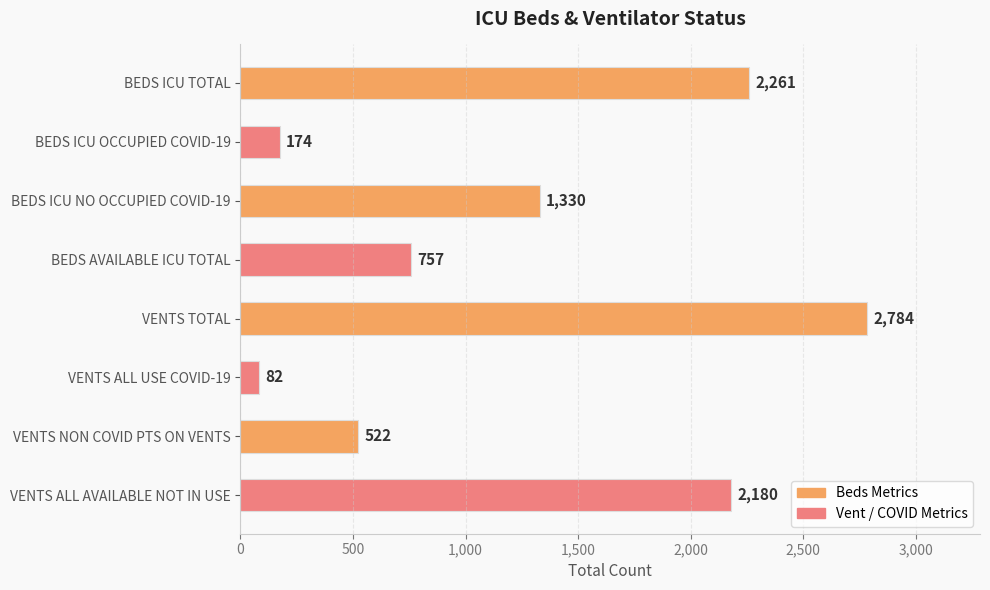

How many values are below 1330?

4